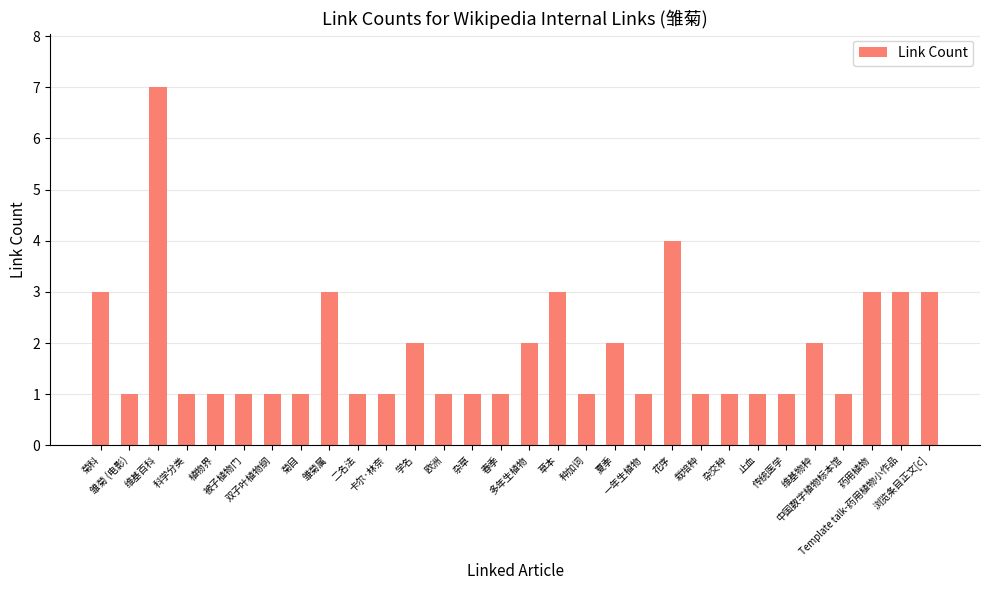

What position from the right is 雏菊属?

22